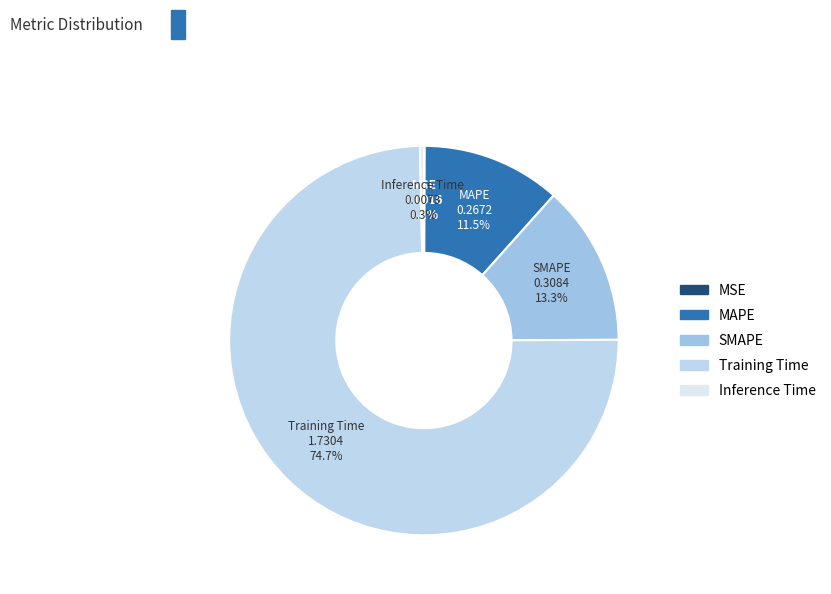

Is it true that MAPE is 1% of the pie?

False